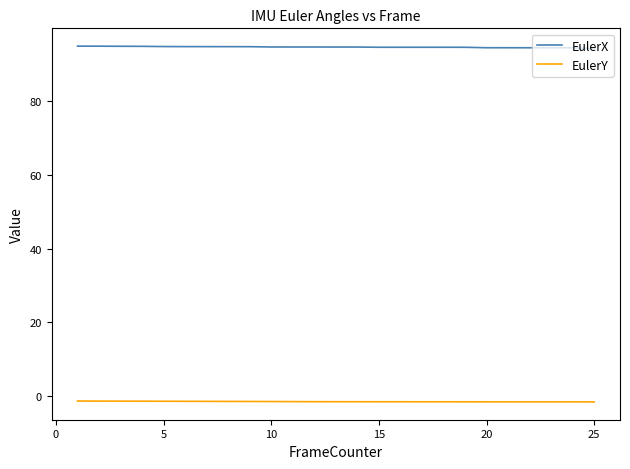

Which series has the largest total across all categories?

EulerX